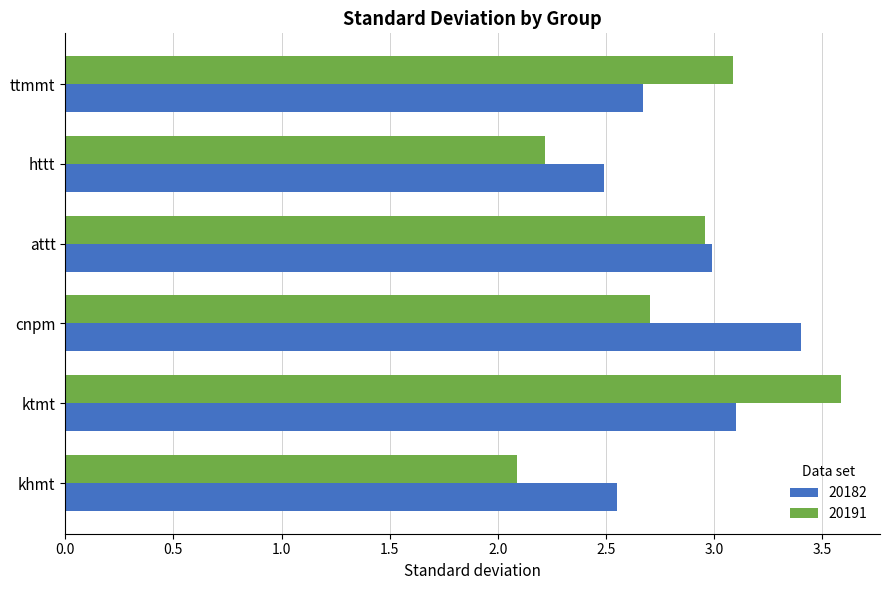

List the series in order of their peak value, highest first.

20191, 20182